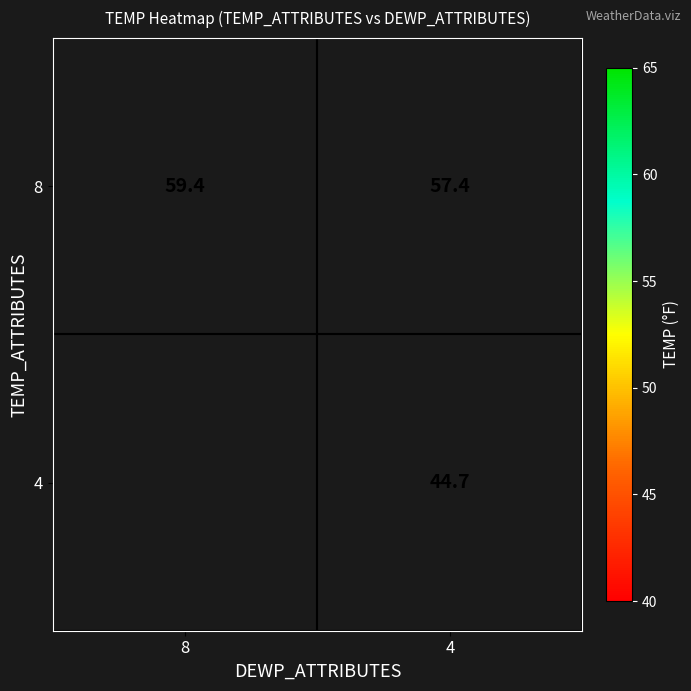

The 8 series shows 75.3 at 4. True or false?

False